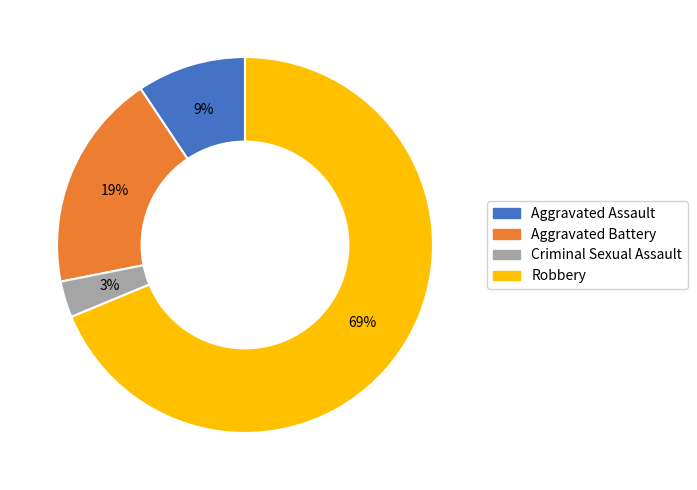

Which has a higher value, Robbery or Criminal Sexual Assault?

Robbery